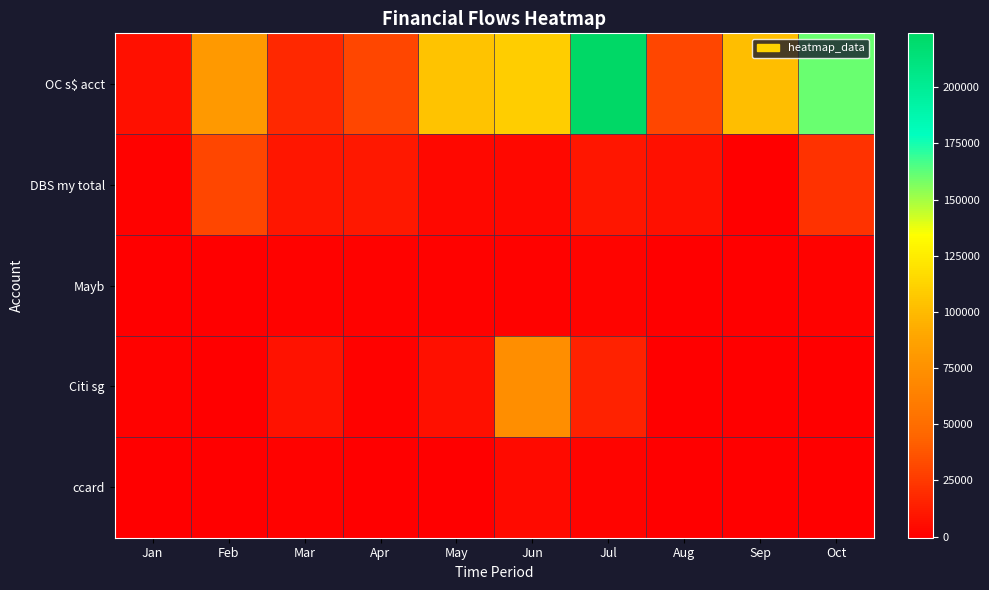

What is the difference between the highest and lowest values at Oct?

160501.3